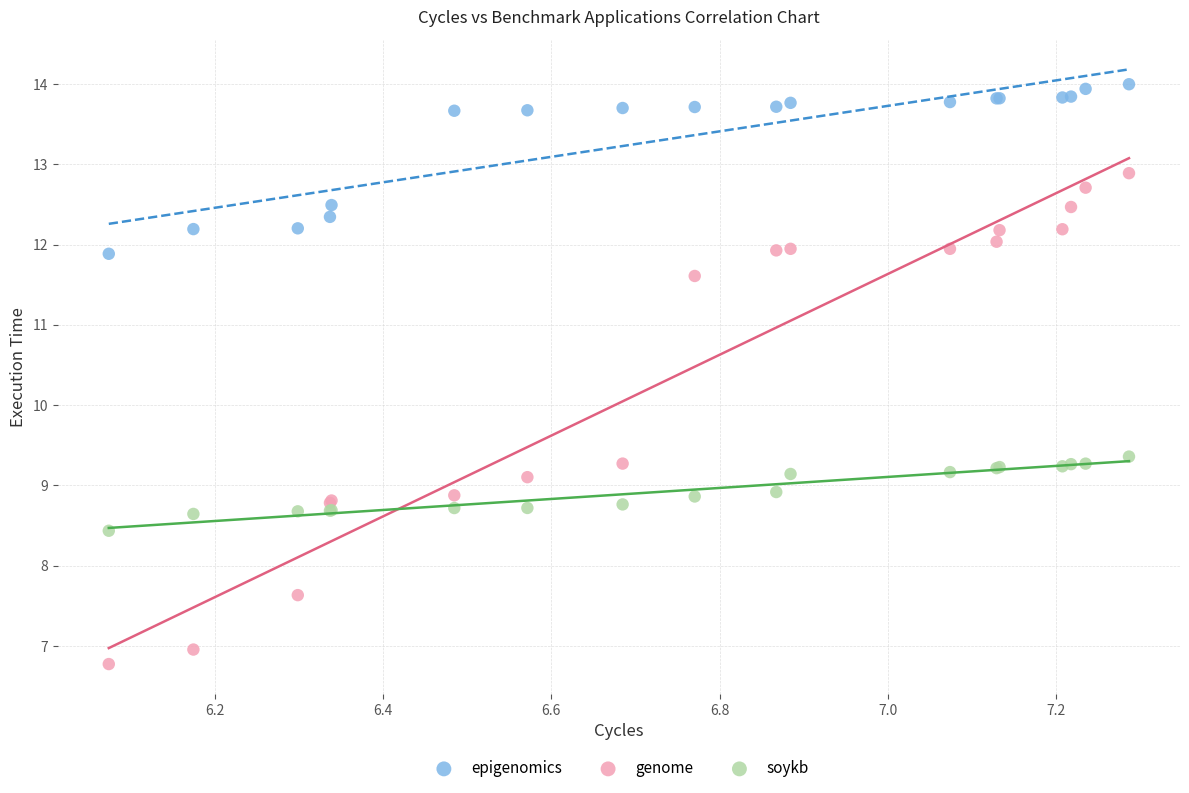

Which series has the largest Y range (max minus min)?

genome